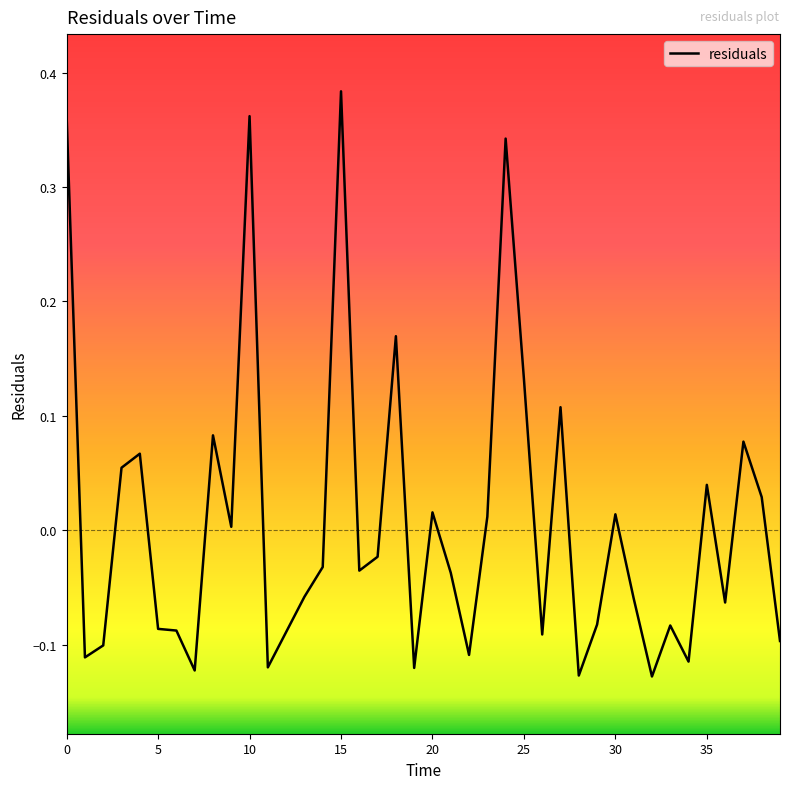

What is the difference between the maximum and minimum values?

0.5